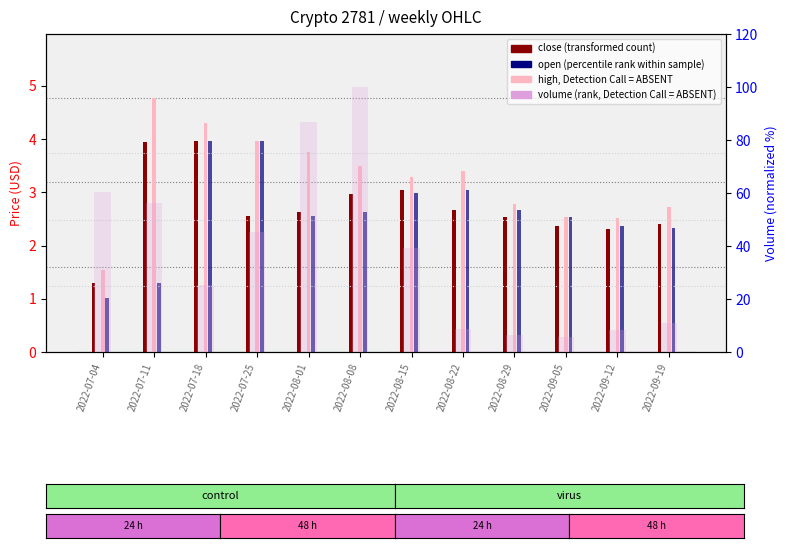

True or false: open (percentile rank) has a value of 1.0 at 2022-07-04.

True